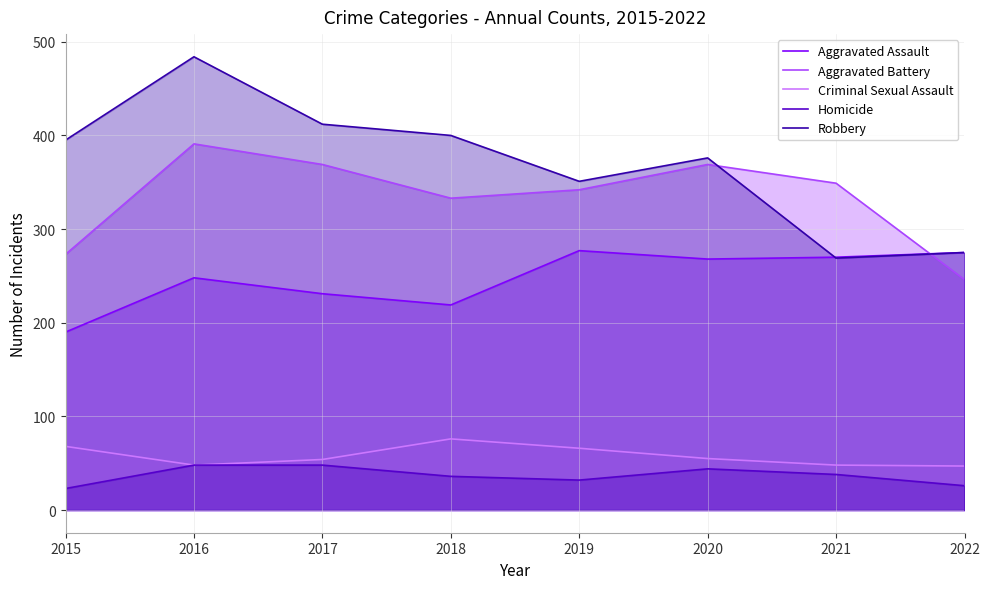

At which category does Aggravated Battery reach its first local peak?

2016